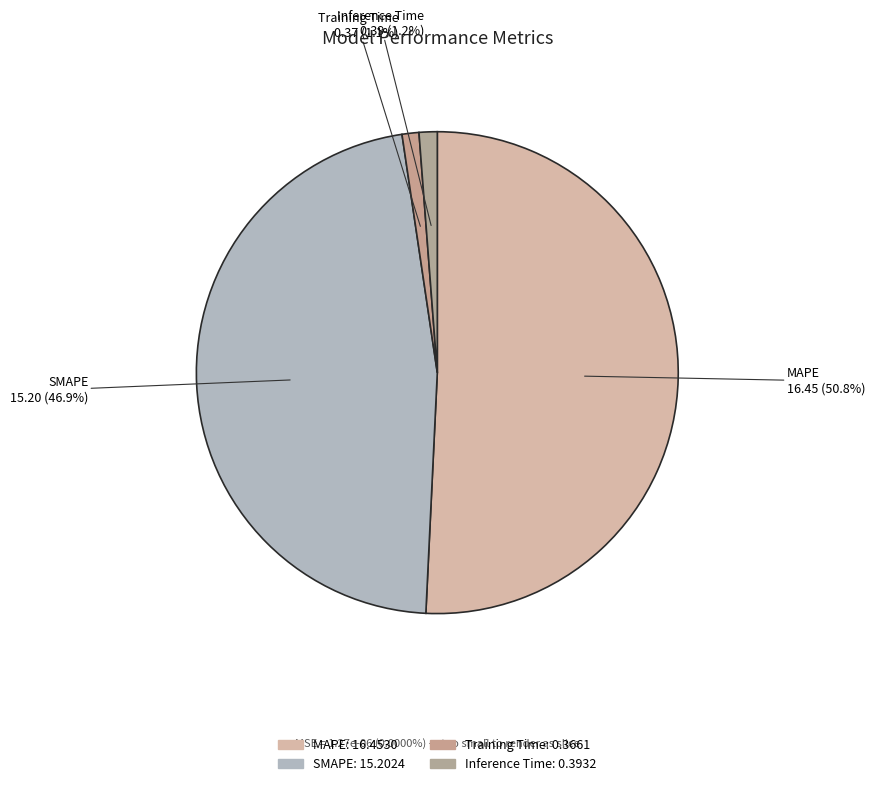

How many segments does this pie chart have?

4